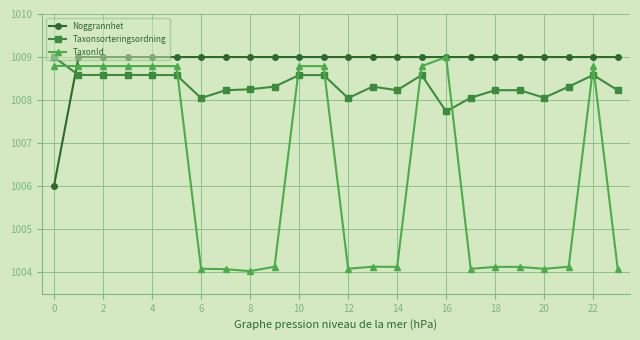

List the series in order of their overall mean, lowest first.

TaxonId, Taxonsorteringsordning, Noggrannhet